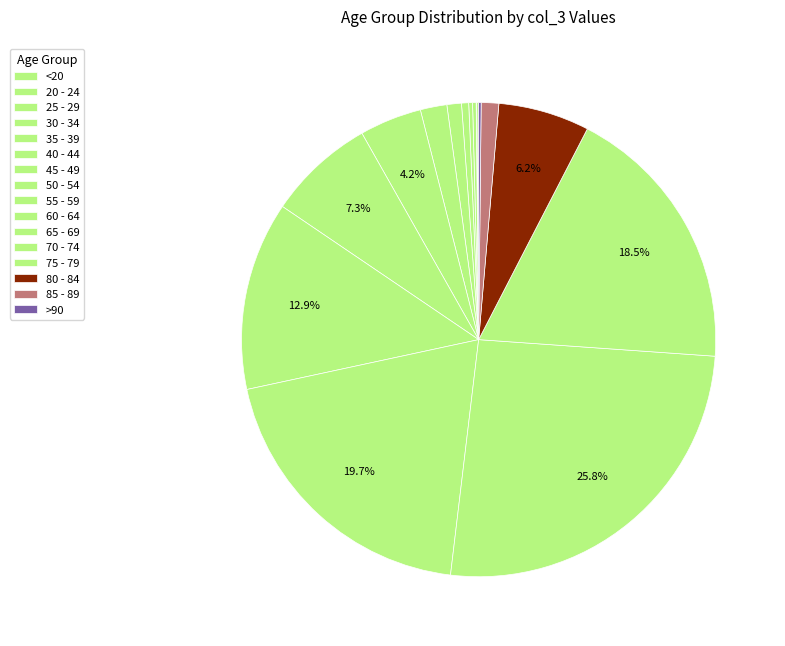

Is it true that 70 - 74 is 26% of the pie?

True